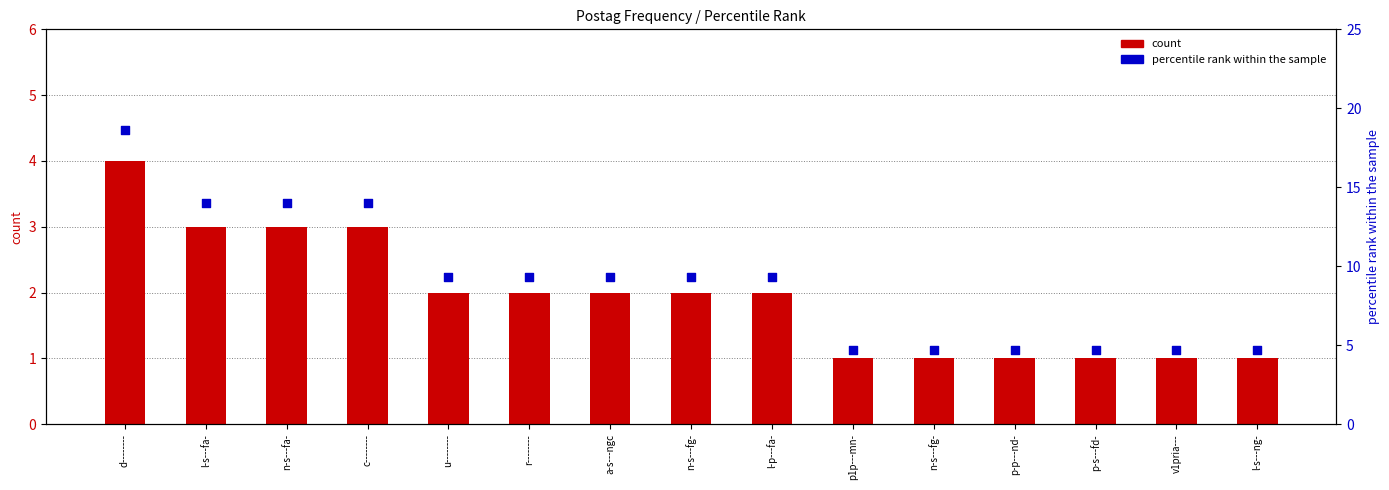

Which series contains the highest Y value?

percentile rank within the sample